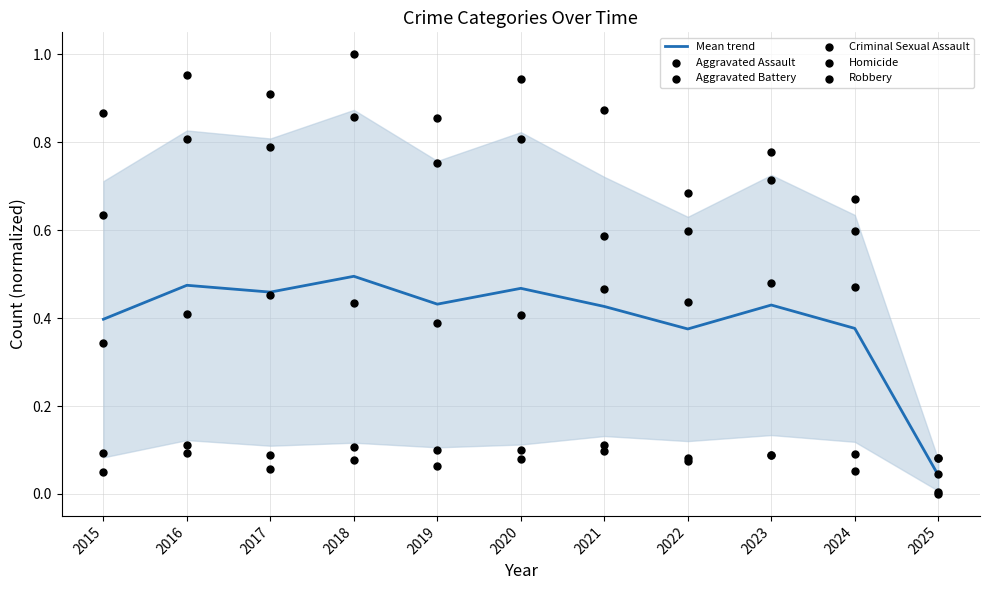

What is the total value across all series at 2021?

2.6